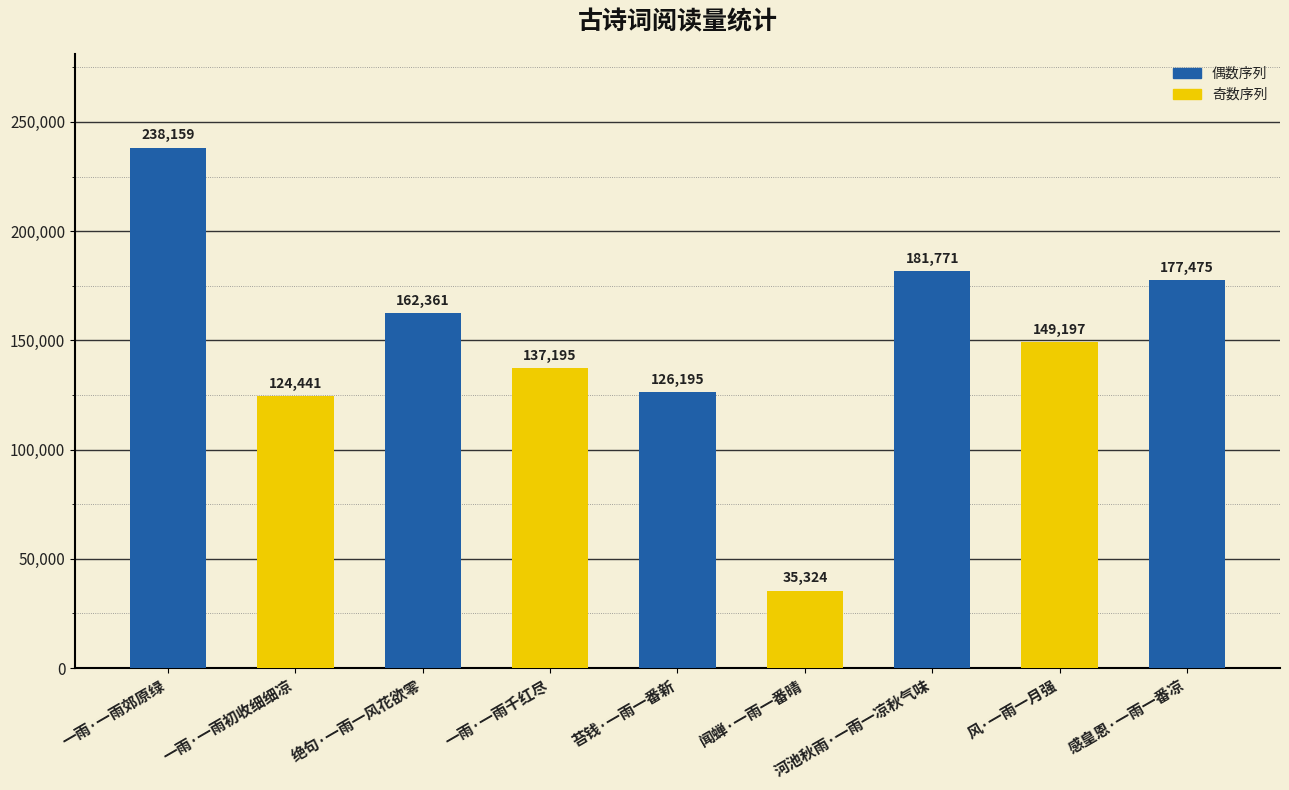

At which category does the chart reach its peak across all series?

一雨·一雨郊原绿